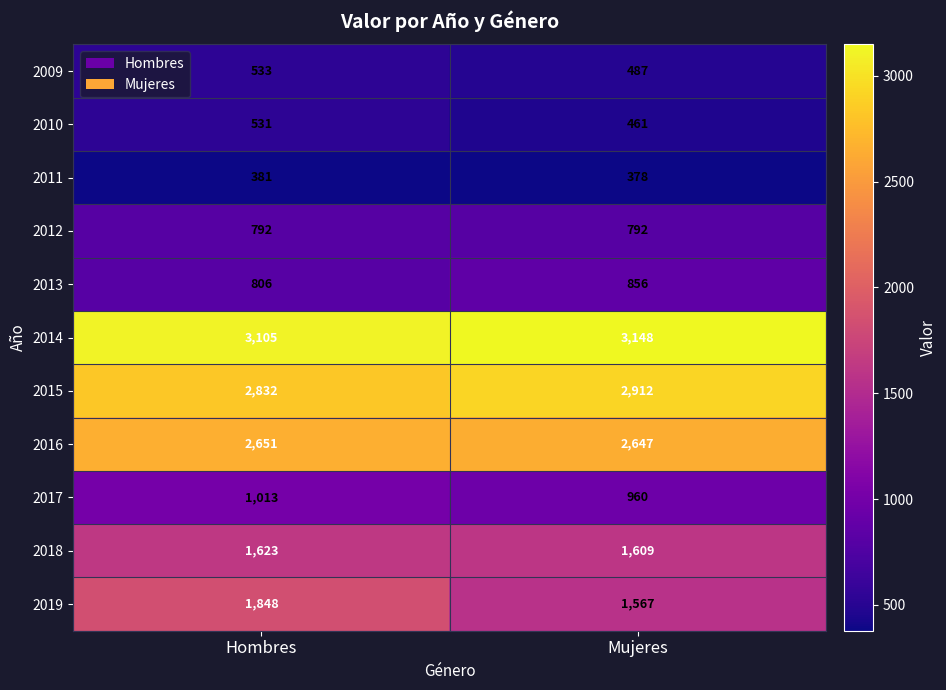

Which series has the largest total across all categories?

2014